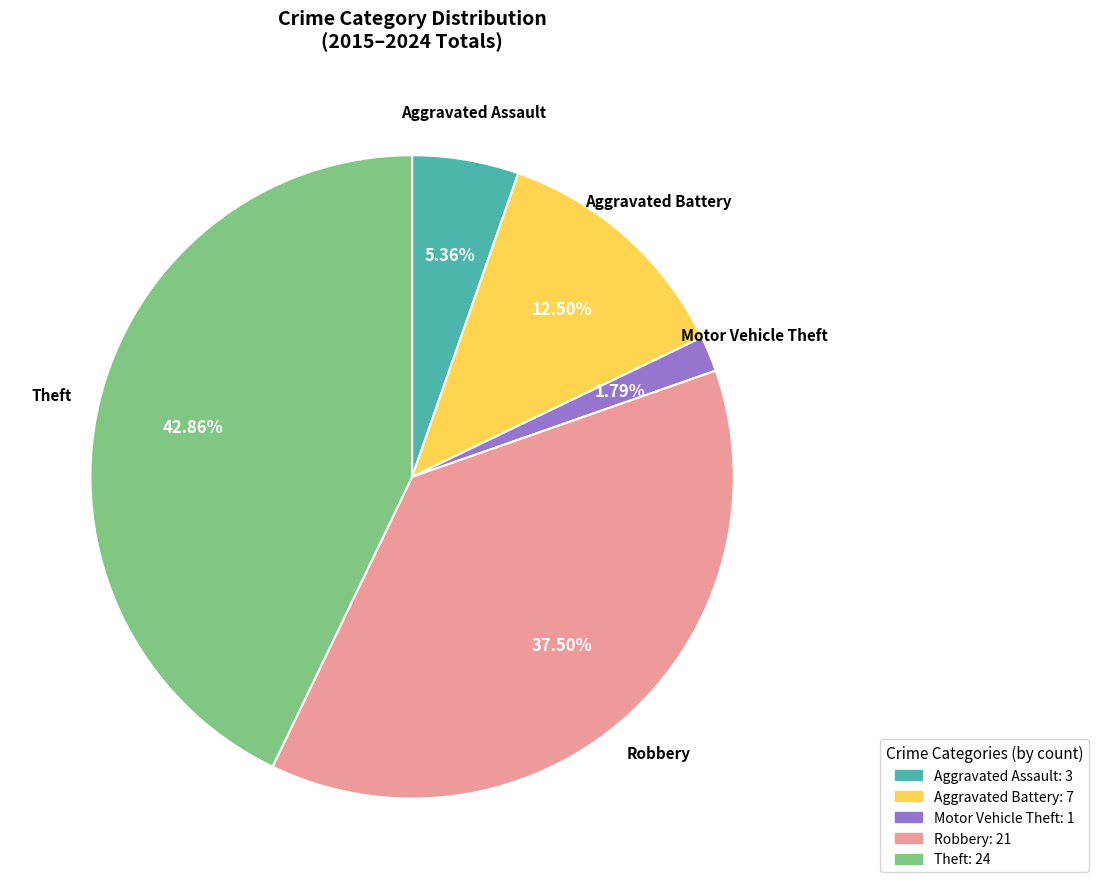

To the nearest percent, what portion does Aggravated Assault represent?

5%